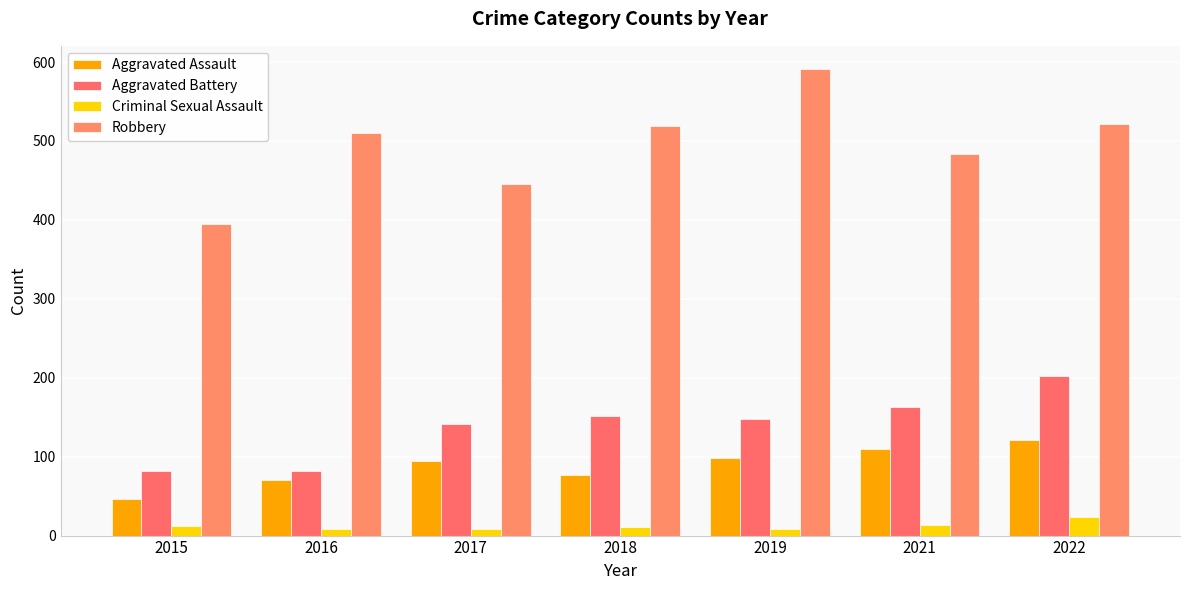

Reading right to left, extract all data points from this chart.

Aggravated Assault: 2022=121	2021=110	2019=98	2018=77	2017=95	2016=71	2015=46
Aggravated Battery: 2022=202	2021=163	2019=148	2018=152	2017=142	2016=82	2015=82
Criminal Sexual Assault: 2022=24	2021=14	2019=8	2018=11	2017=8	2016=8	2015=12
Robbery: 2022=521	2021=484	2019=591	2018=519	2017=446	2016=510	2015=395